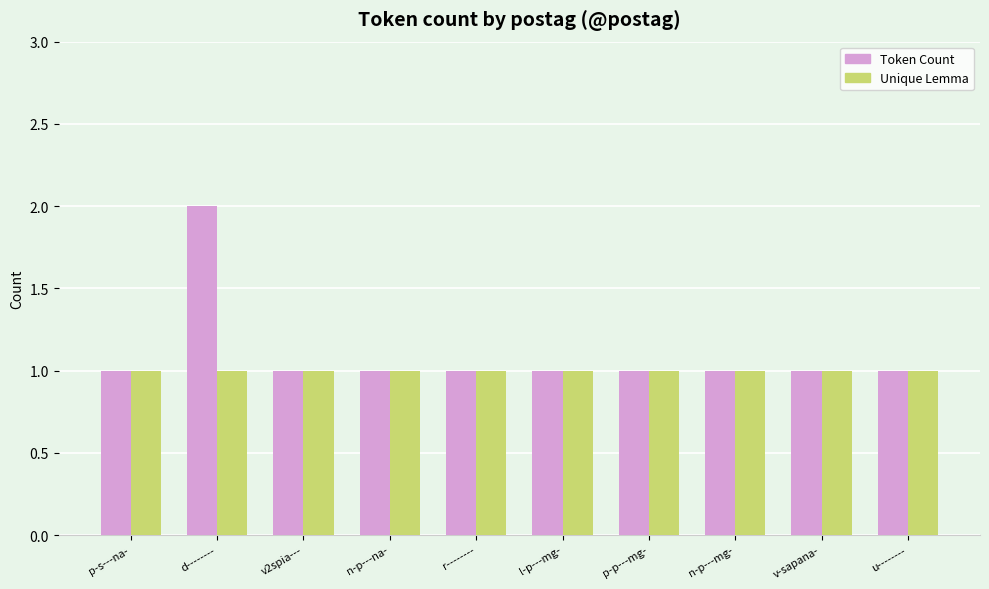

How many bars are there in total?

20